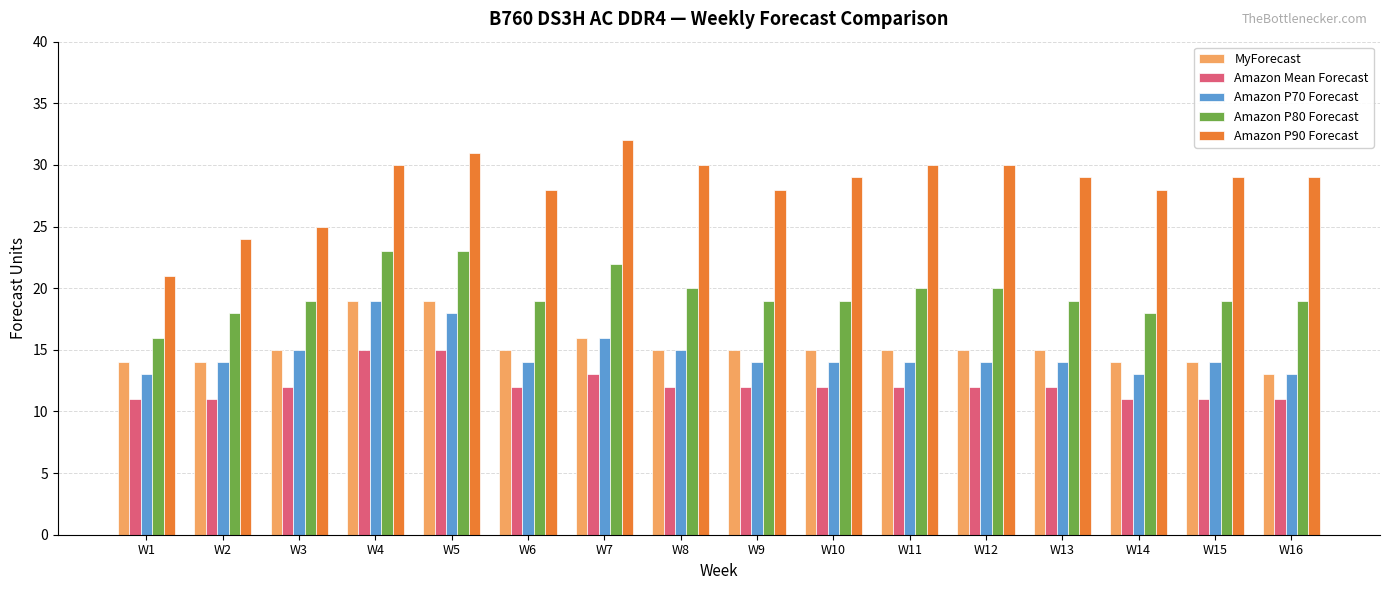

What are all the series names shown in the legend?

MyForecast, Amazon Mean Forecast, Amazon P70 Forecast, Amazon P80 Forecast, Amazon P90 Forecast